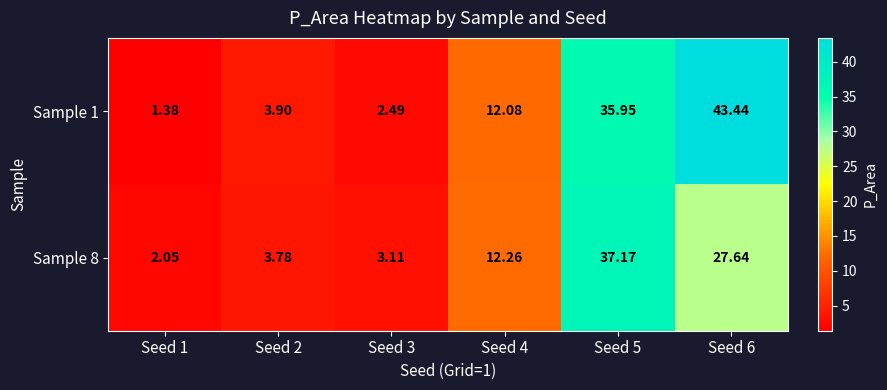

How many data points in Sample 1 are less than 12?

3